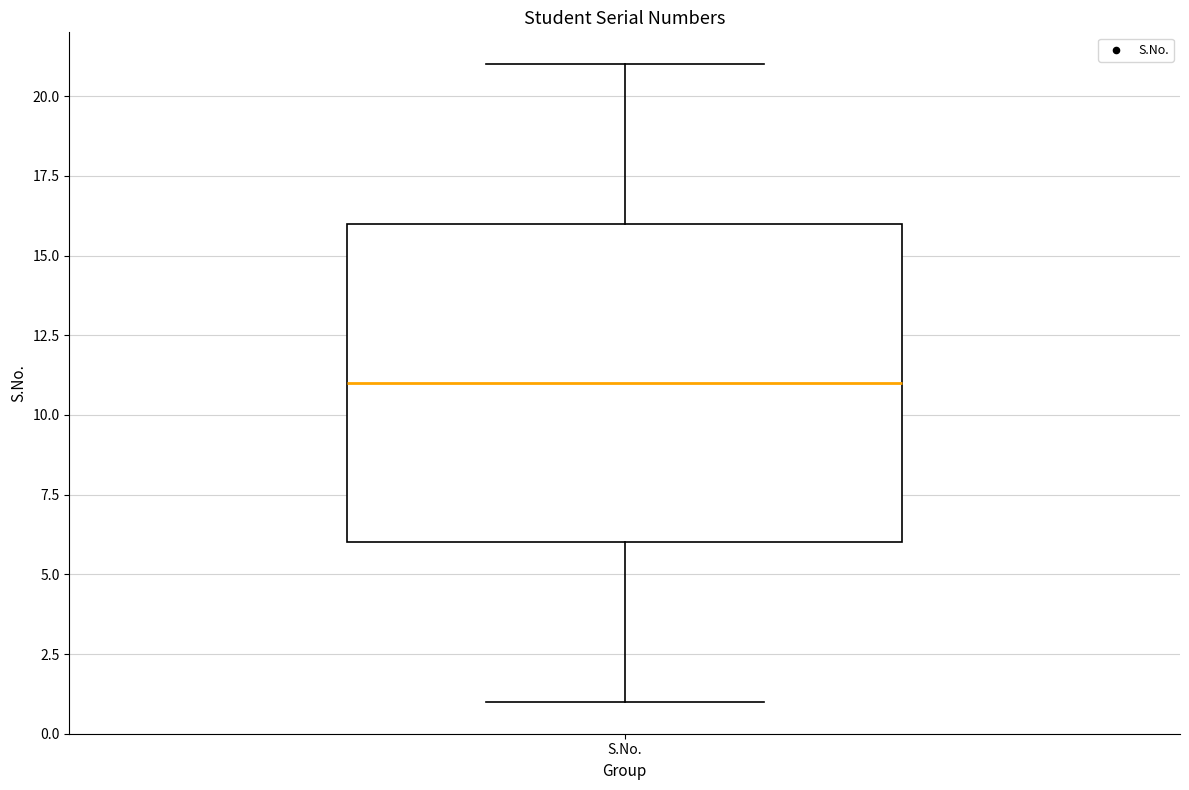

Read this box plot against the y-axis: the position of the median line, the range covered by the box, and the ends of both whiskers. The values are not printed on the chart, so give them approximately, as read against the axis.

median 11, box 6 to 16, whiskers 1 to 21